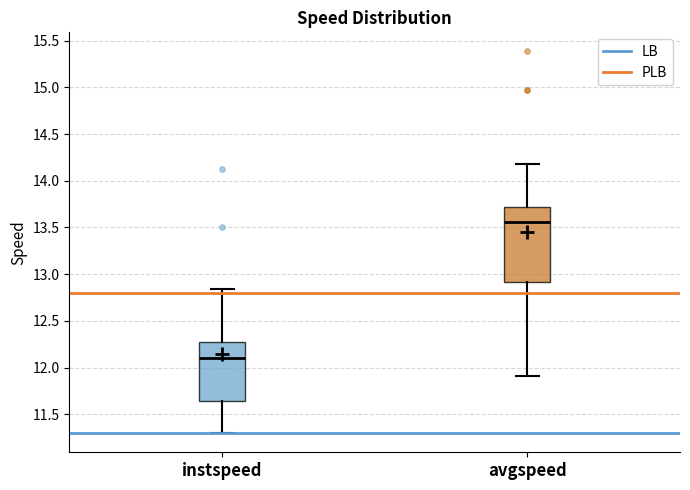

Which box's median line is the lowest?

instspeed